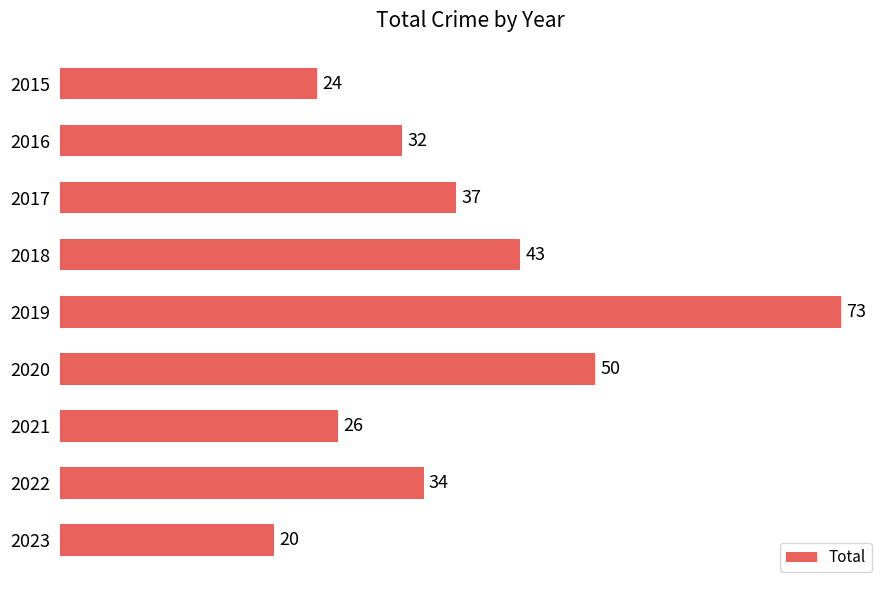

Which category has the highest value across all series?

2019